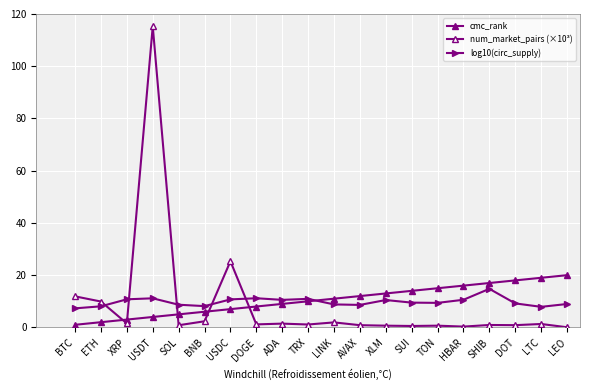

How many values in the cmc_rank series are below 11?

10